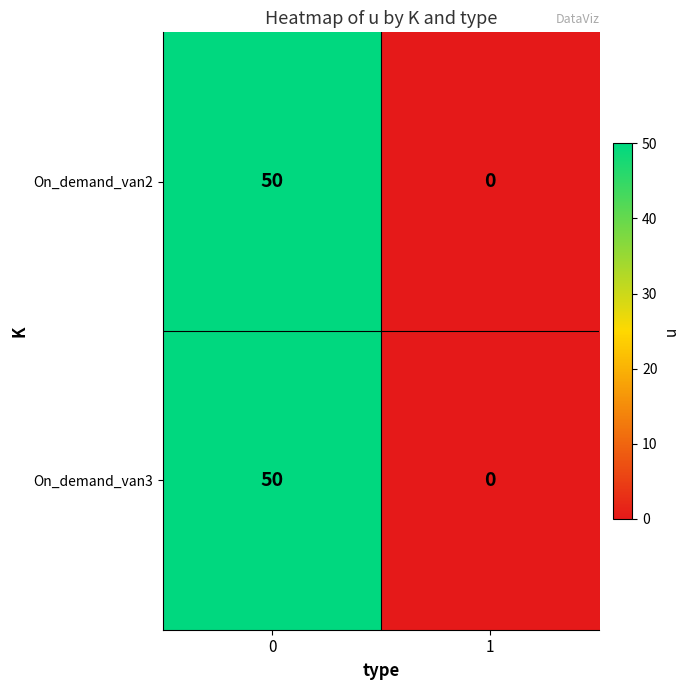

What is the difference between the On_demand_van3 values at 1 and 0?

50